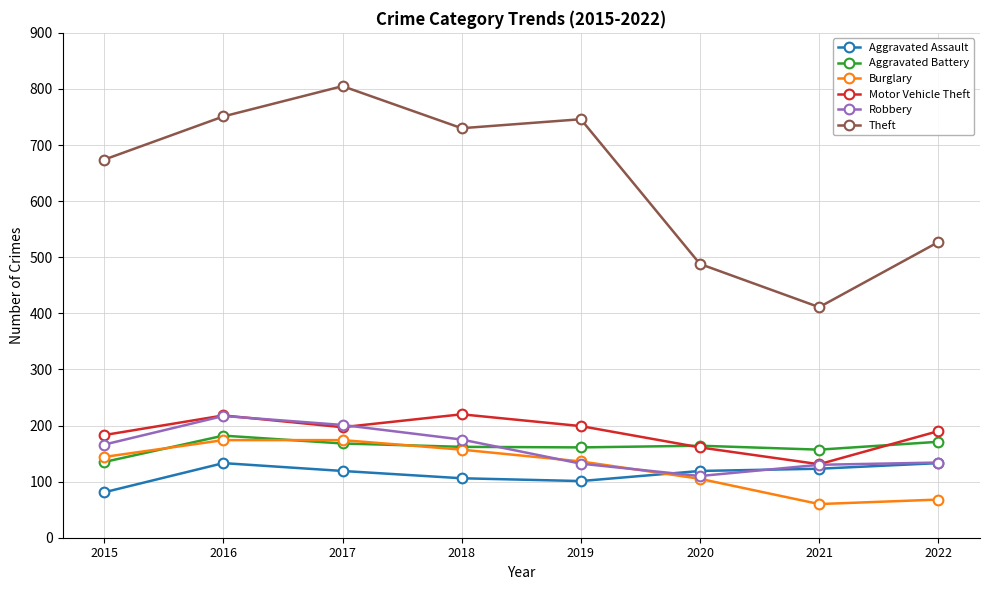

Is the value of Aggravated Assault at 2021 greater than the value of Motor Vehicle Theft at 2021?

No